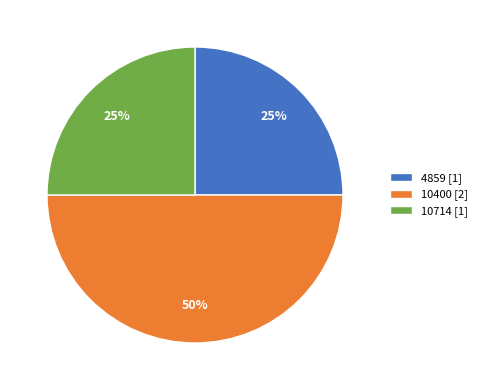

Is the sum of 10400 [2] and 10714 [1] greater than half?

Yes